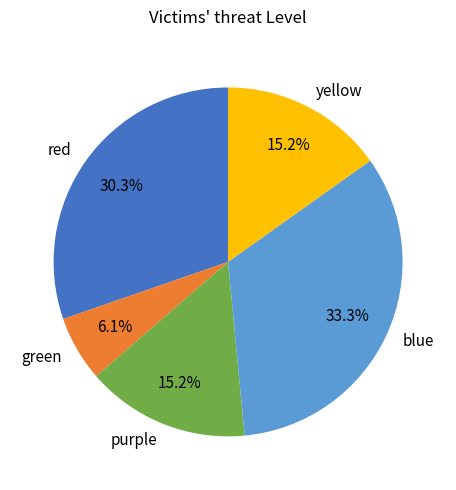

To the nearest percent, what percentage of the pie is red?

30%